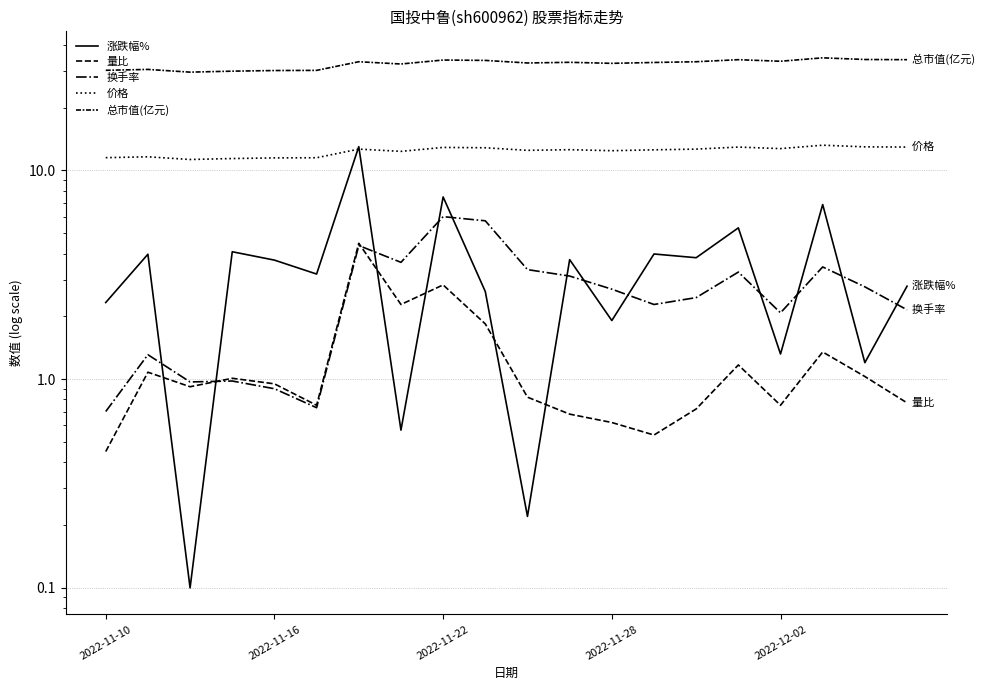

What is the approximate value of 涨跌幅% at 5?

3.2